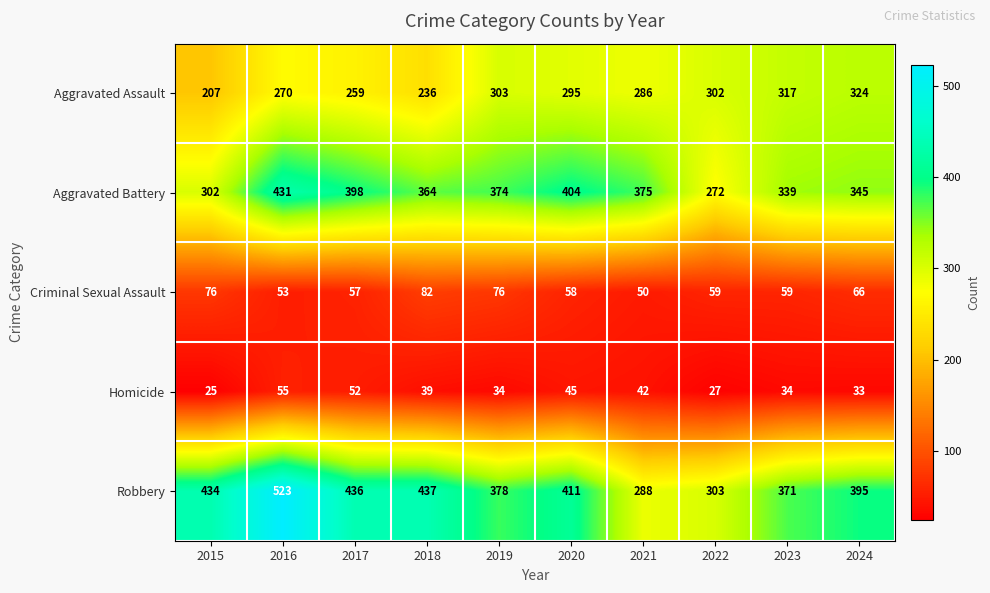

List the series in order of their peak value, highest first.

Robbery, Aggravated Battery, Aggravated Assault, Criminal Sexual Assault, Homicide